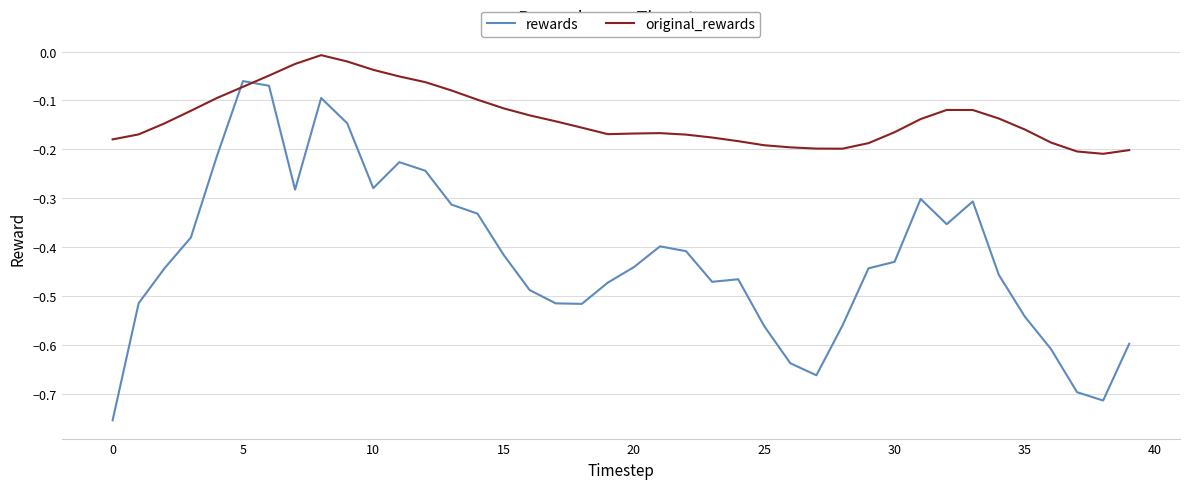

What is the difference between the maximum and minimum values in the rewards series?

0.7